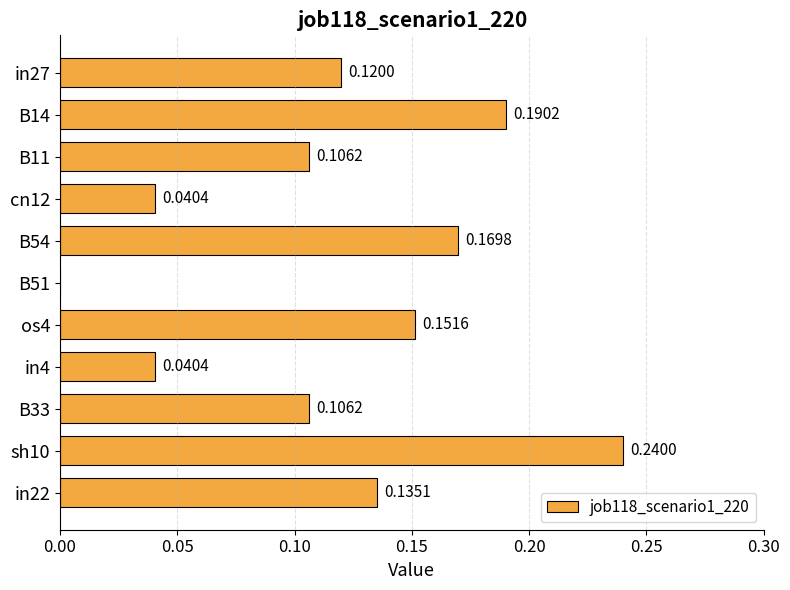

What is the change in value from in4 to sh10?

+0.2